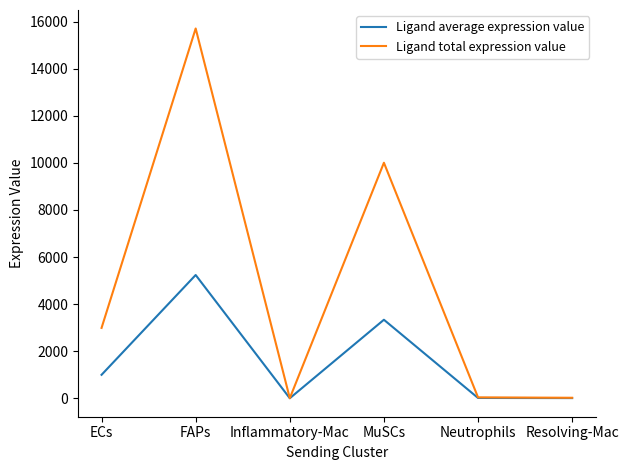

Is the value of Ligand total expression value at ECs greater than the value of Ligand average expression value at Neutrophils?

Yes